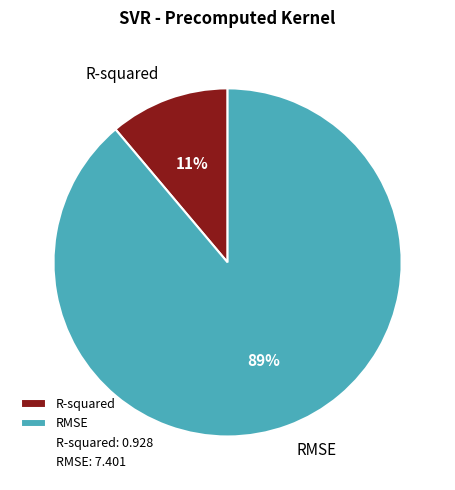

To the nearest percent, what percentage of the pie is R-squared?

11%